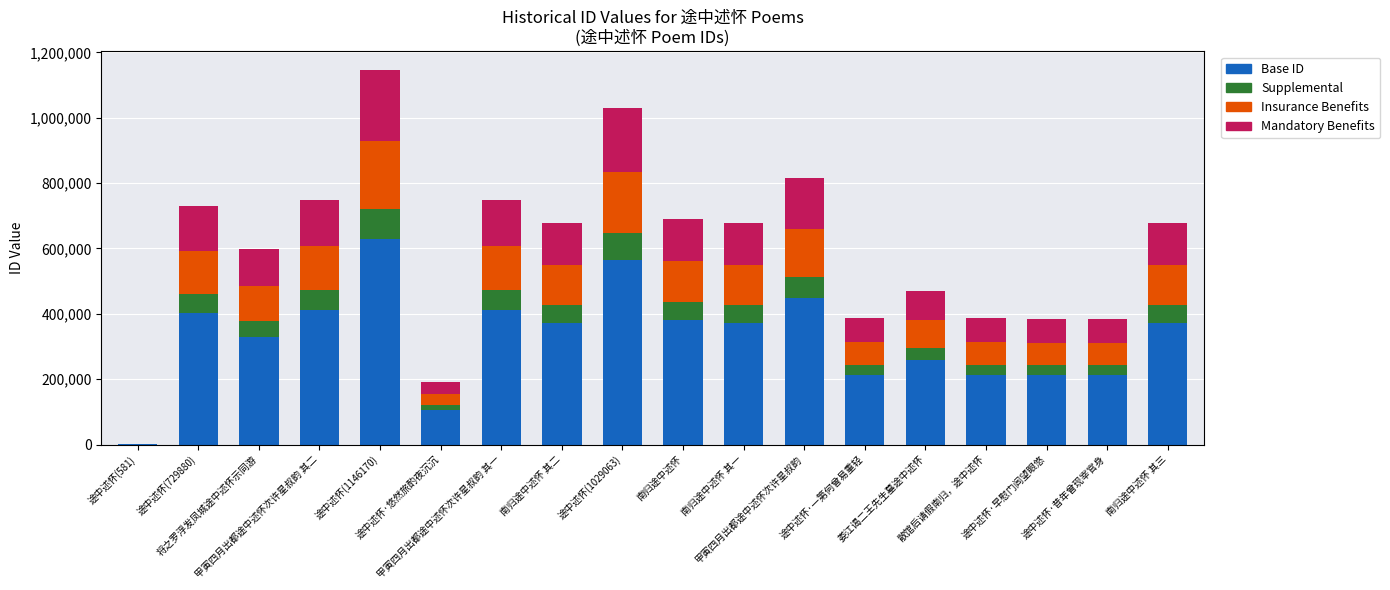

What is the highest value of the Base ID series?

630393.5